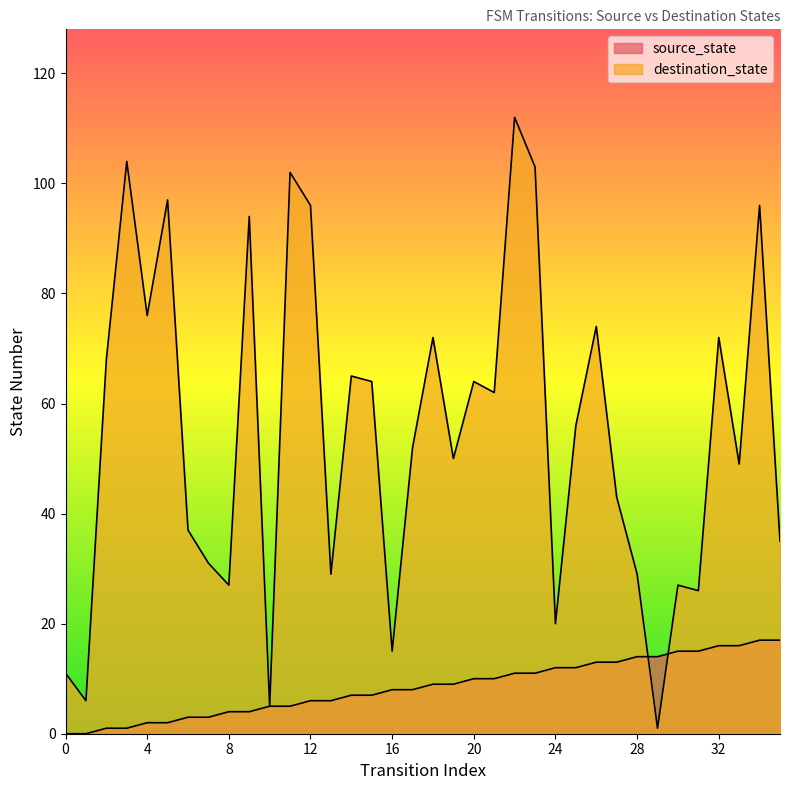

What is the sum of all destination_state values?

1970